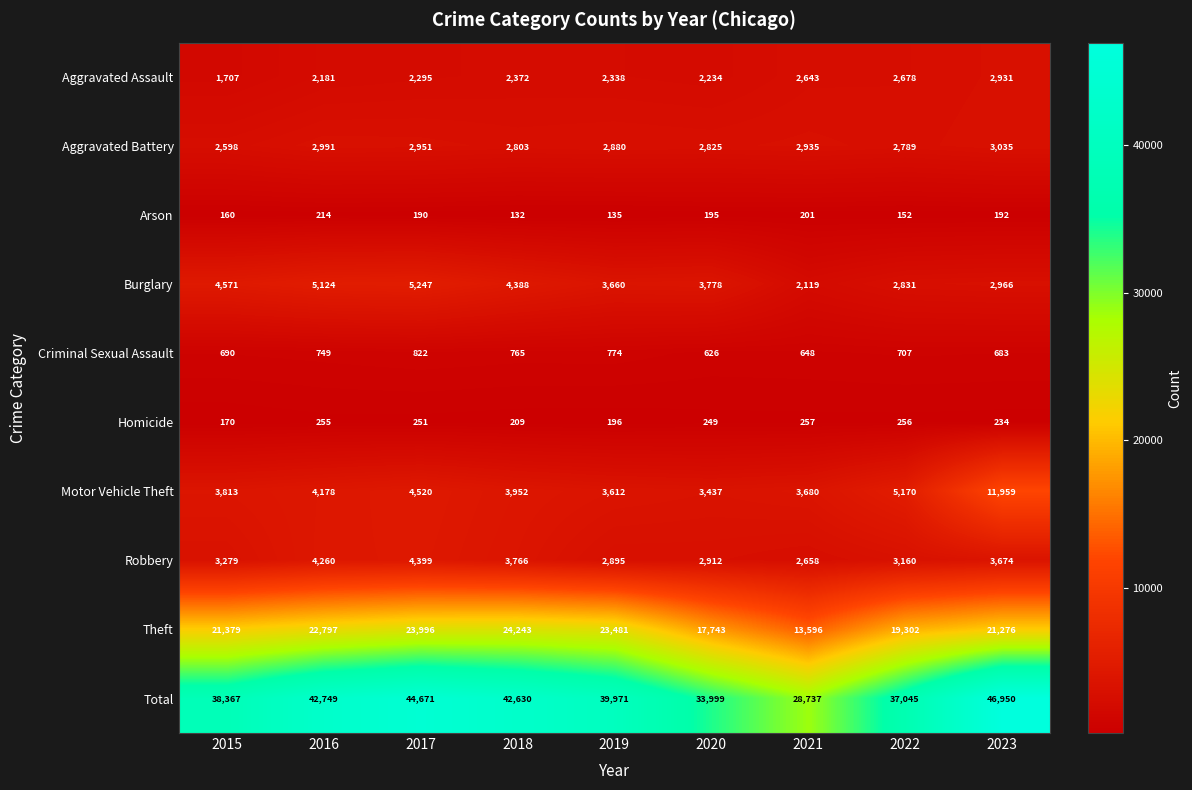

Which series has the largest total across all categories?

Total